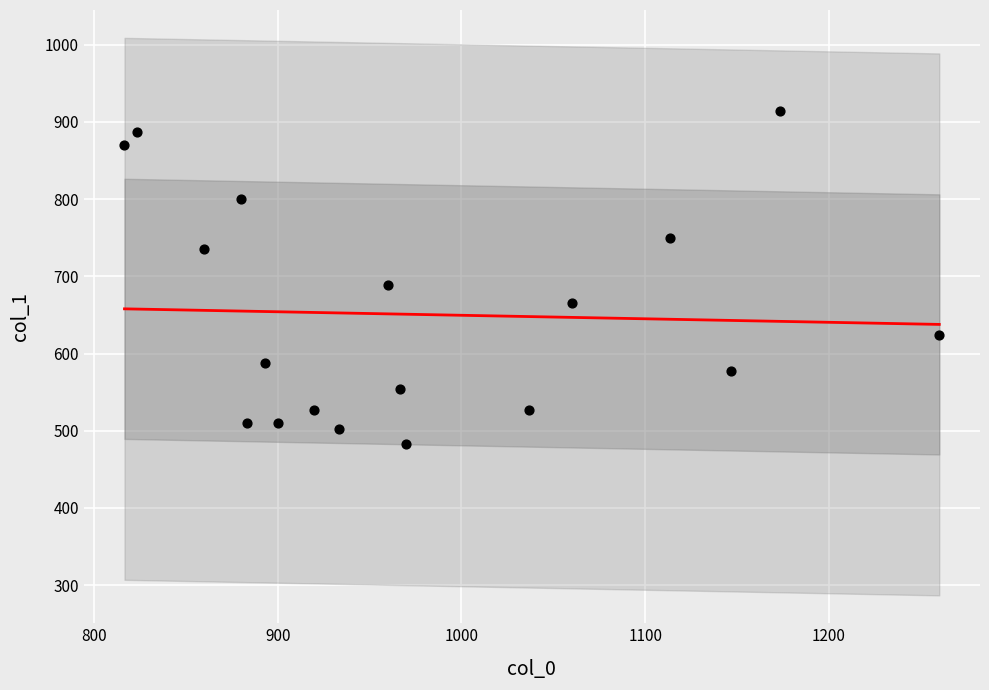

What is the range of X values (max minus min)?

443.3